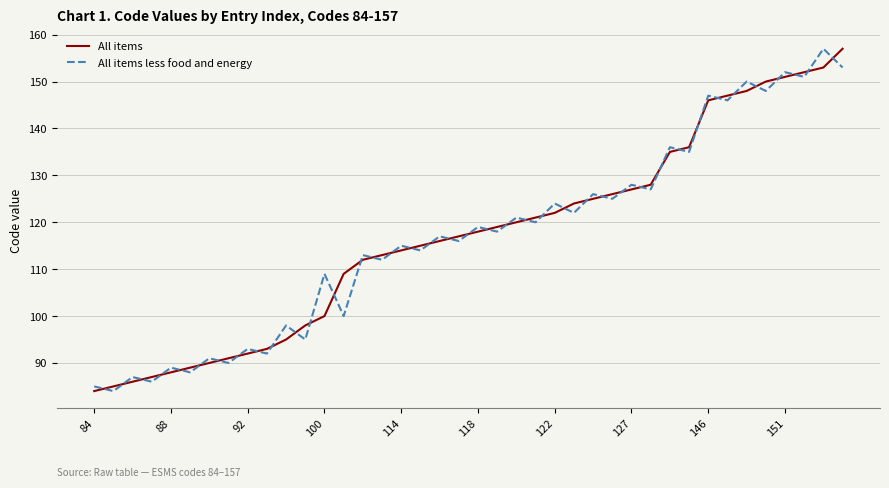

True or false: All items and All items less food and energy intersect in this chart.

True